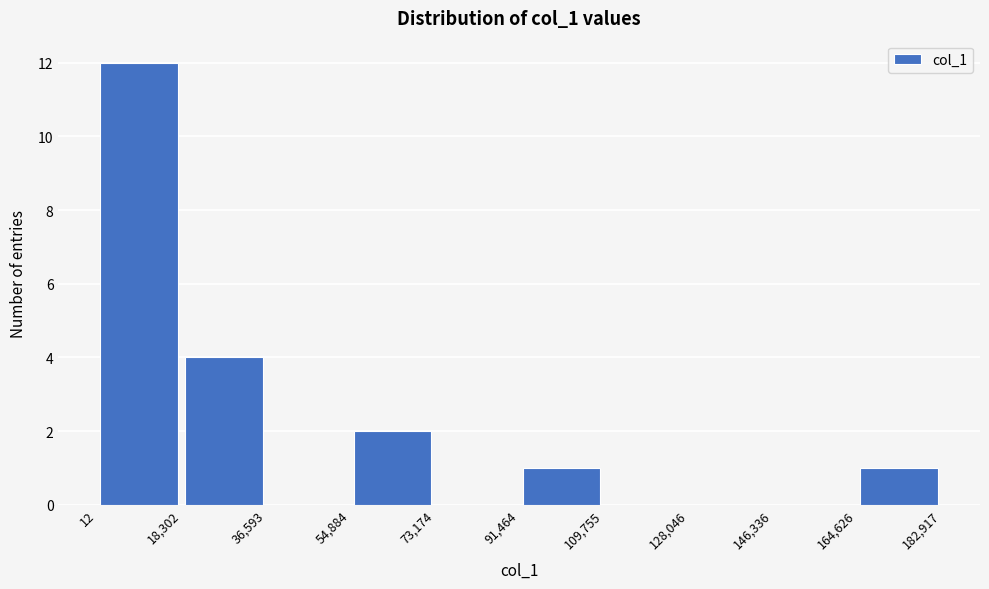

Which range on the x-axis has the tallest bar?

12 to 18,302